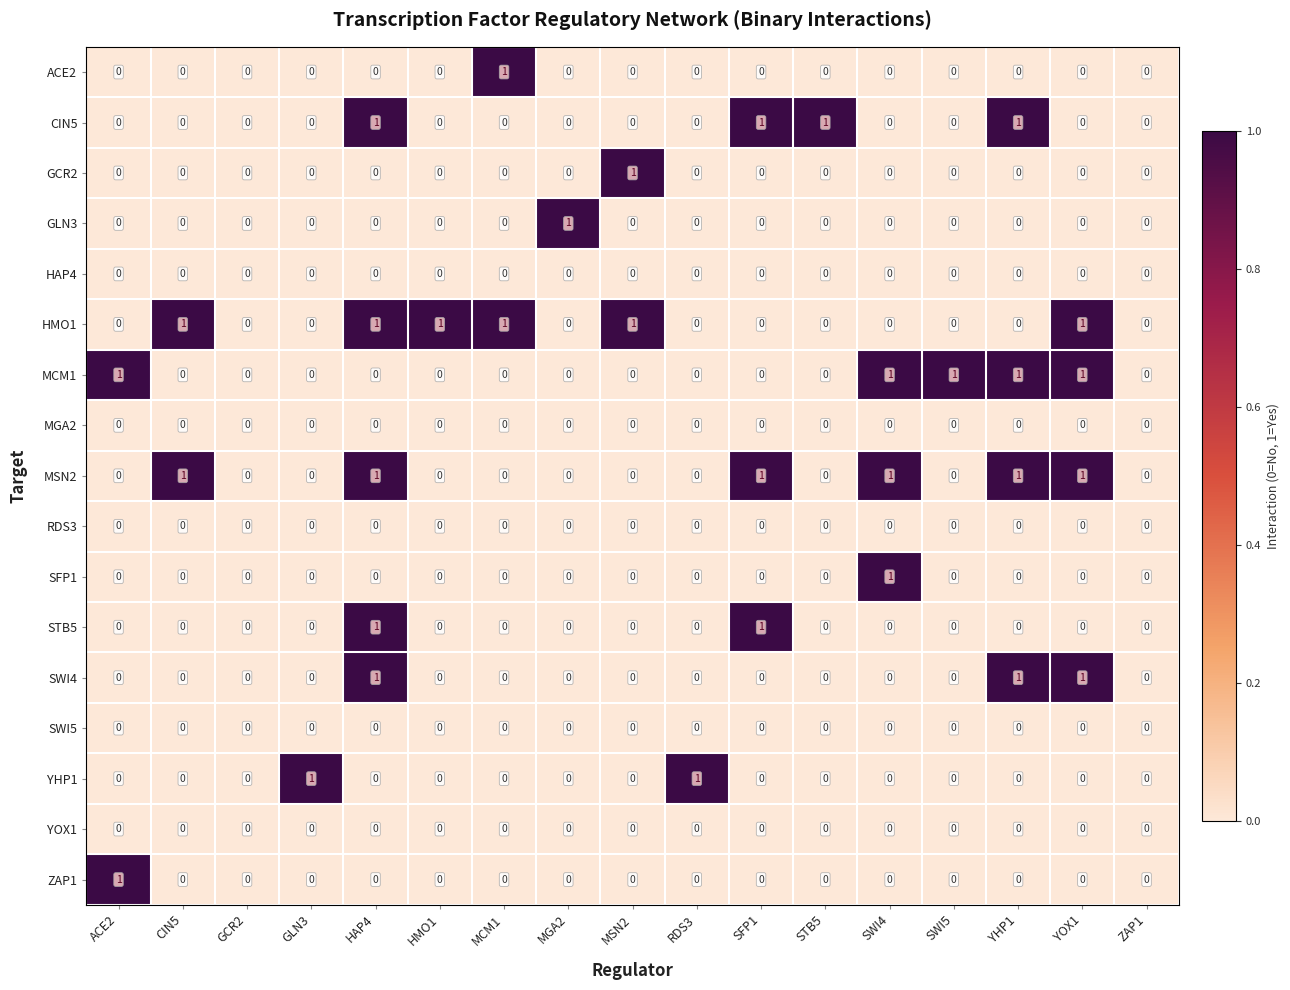

Between HMO1 and MSN2, which series saw the biggest shift?

GCR2